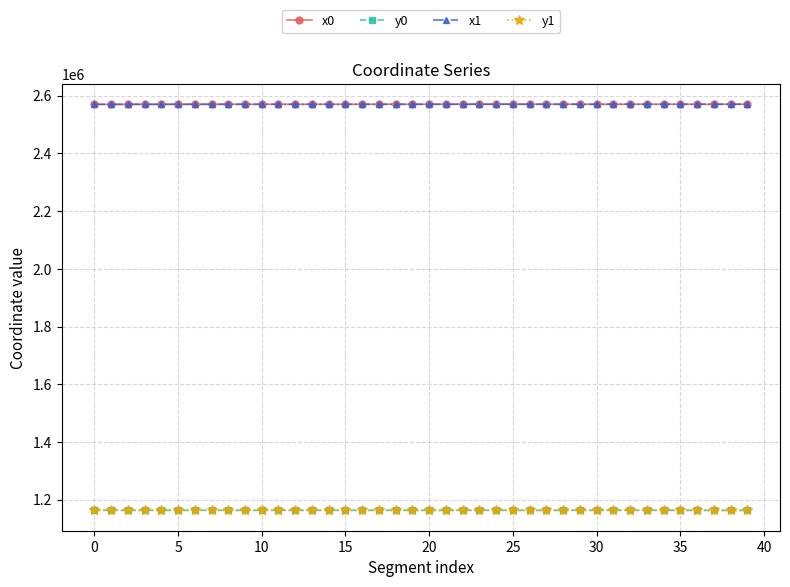

True or false: y1 has more than 0 points higher than both neighbors.

True